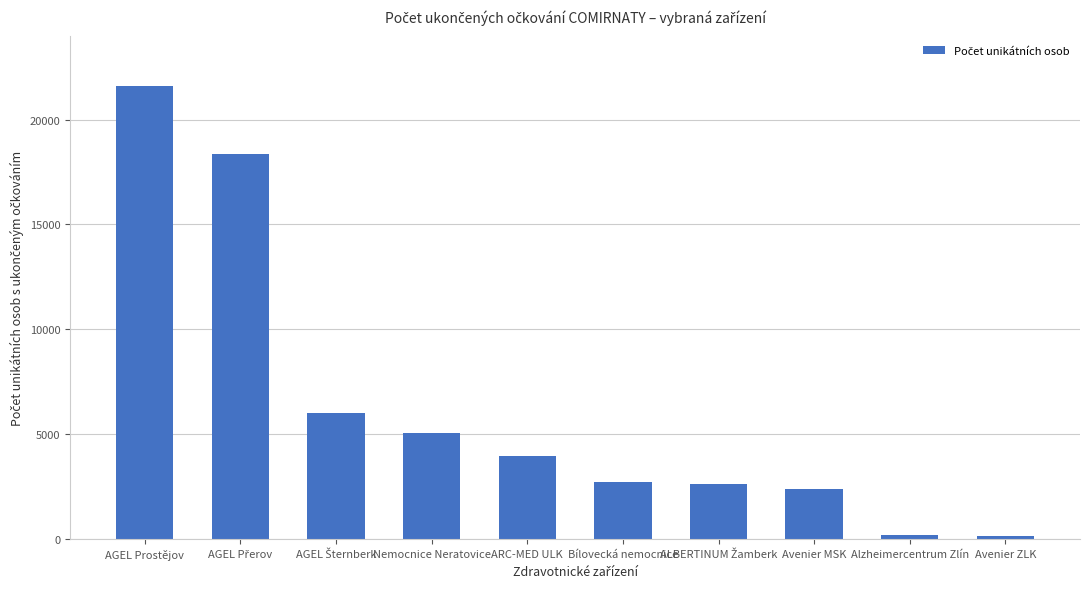

What is the greatest value displayed?

21581